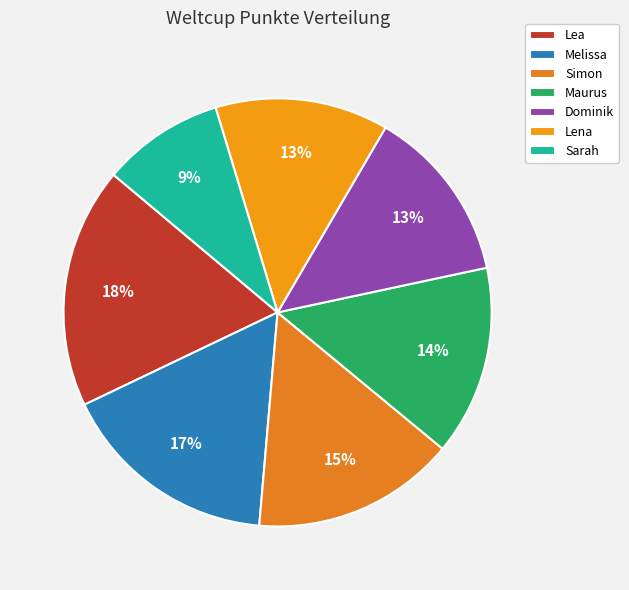

To the nearest percent, what is the average slice percentage?

14%